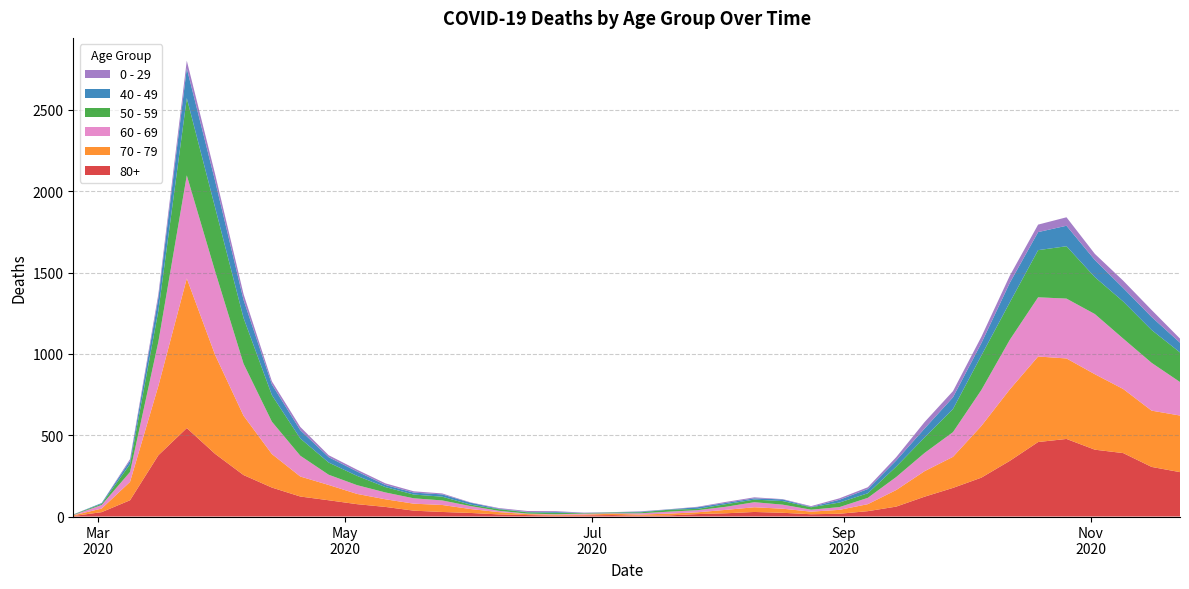

Reading right to left, transcribe all the data shown in this chart.

80+: 273	305	390	411	477	458	342	239	176	122	61	33	17	14	23	28	20	15	7	5	9	7	6	9	13	22	28	36	59	76	100	123	178	255	385	544	377	100	27	3
70 - 79: 348	346	394	464	495	526	439	318	191	157	102	43	24	16	25	29	21	11	11	7	8	5	5	6	14	24	43	43	47	63	94	123	206	365	608	920	427	113	22	4
60 - 69: 206	294	310	370	368	364	305	221	152	112	80	39	17	12	25	31	19	13	12	8	3	6	3	3	8	18	28	33	42	54	63	128	199	320	514	634	272	61	22	2
50 - 59: 182	202	228	227	322	290	230	212	142	95	64	28	28	15	22	16	16	8	12	6	5	3	9	8	10	9	23	23	33	57	75	106	163	281	392	475	190	48	7	3
40 - 49: 60	80	83	105	126	111	120	76	72	55	38	26	17	2	10	8	8	10	2	4	1	1	5	2	3	12	14	12	13	27	33	51	66	111	163	183	79	21	5	0
0 - 29: 25	43	45	38	52	46	44	39	38	40	20	11	9	5	2	6	6	3	1	2	1	2	5	6	4	2	6	8	10	11	12	20	19	36	42	47	25	10	0	1